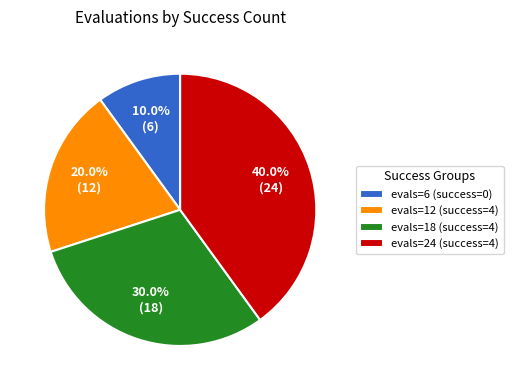

How many segments does this pie chart have?

4